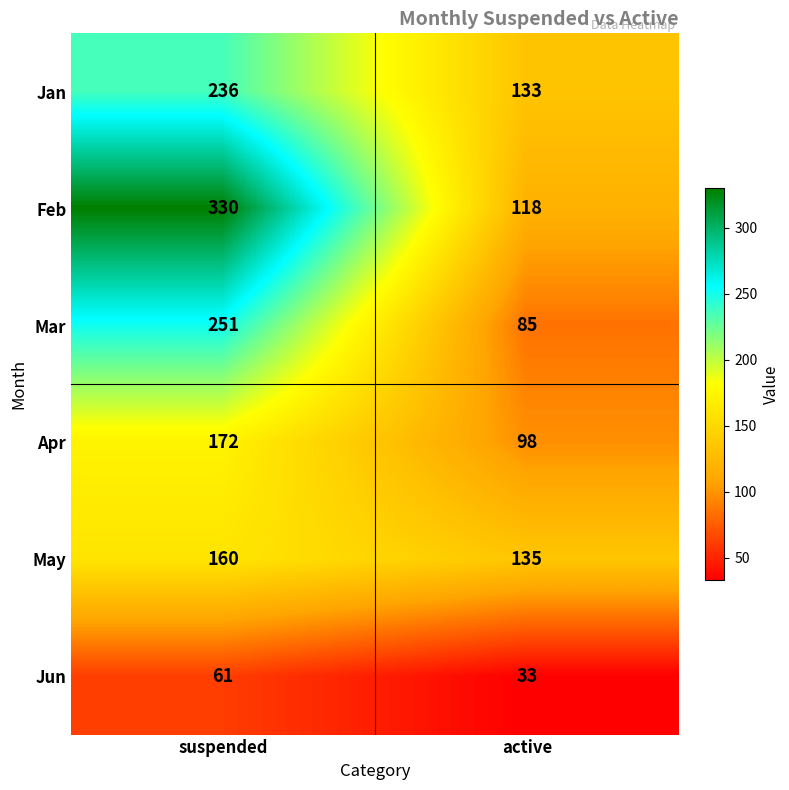

The Apr series shows 252 at suspended. True or false?

False